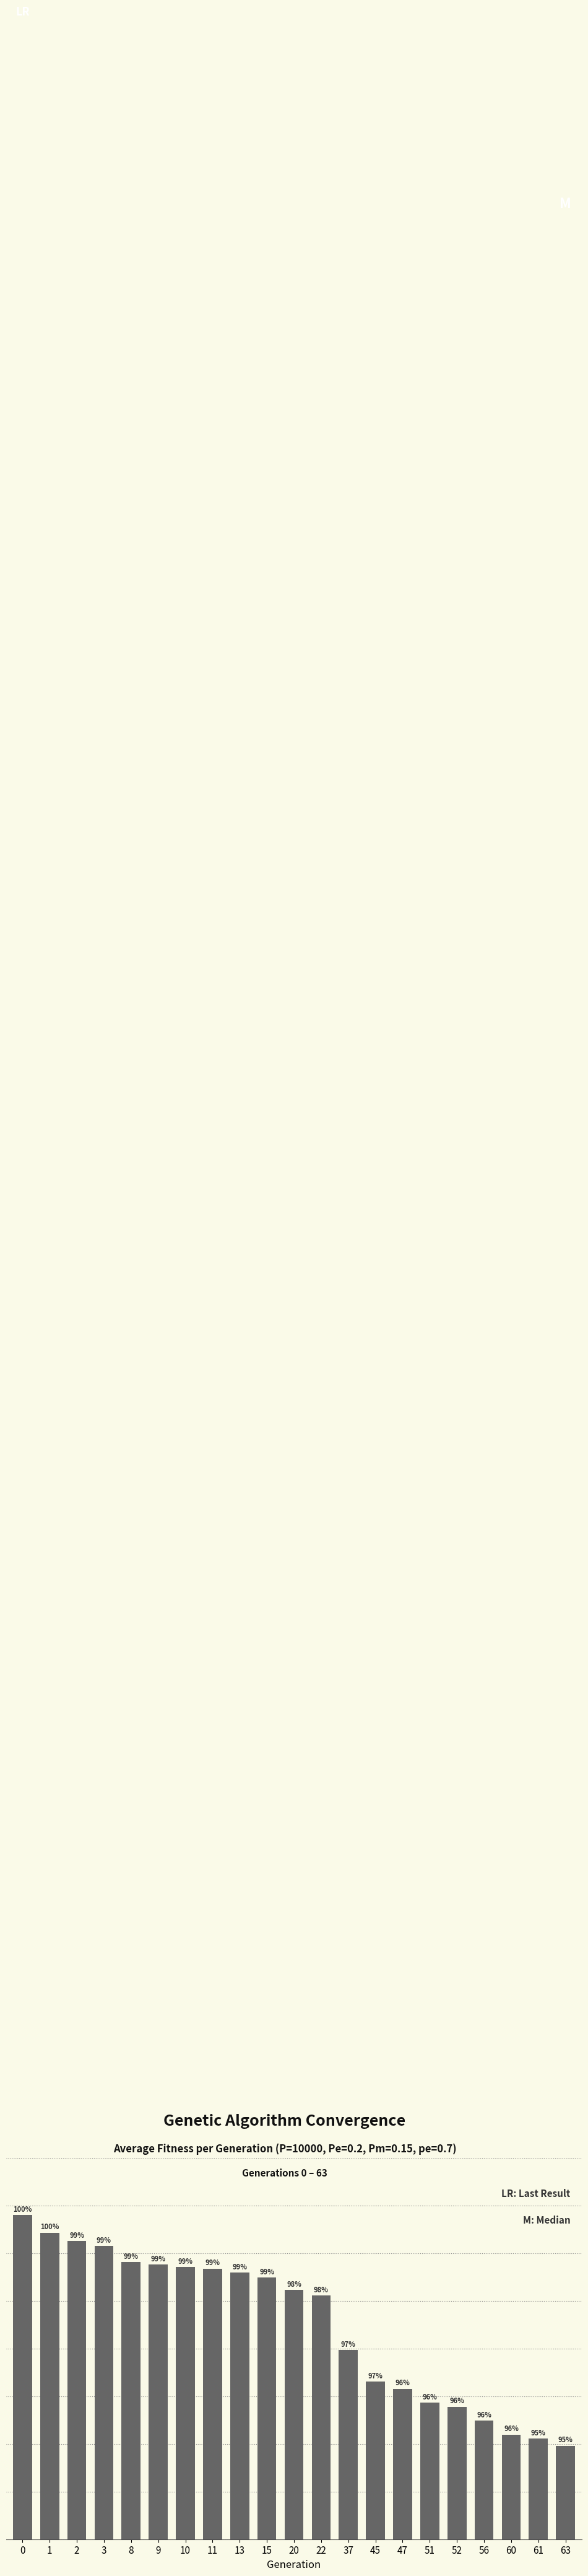

How many values exceed 506?

11